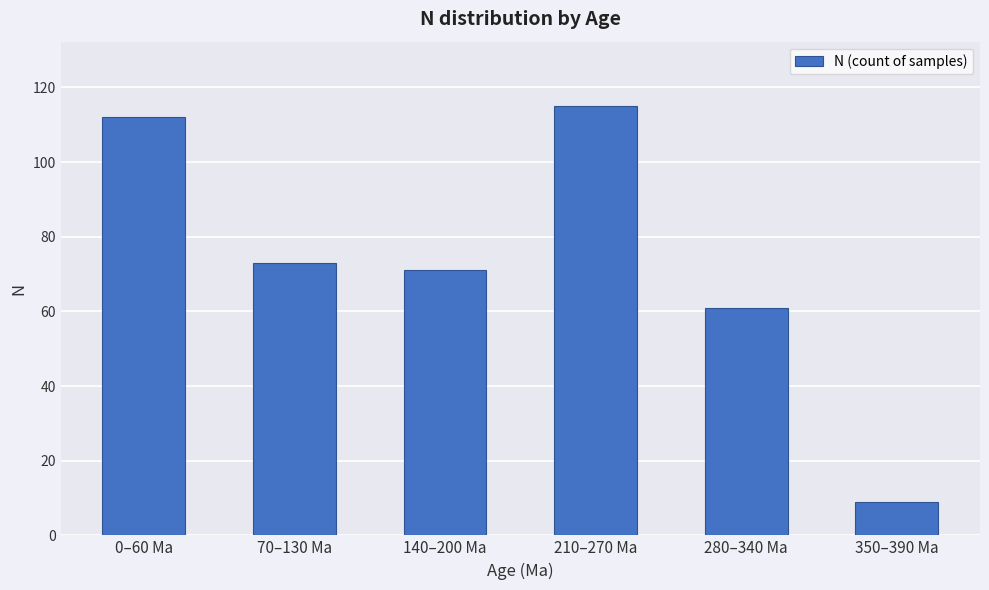

Rank the categories by value from highest to lowest.

210–270 Ma, 0–60 Ma, 70–130 Ma, 140–200 Ma, 280–340 Ma, 350–390 Ma